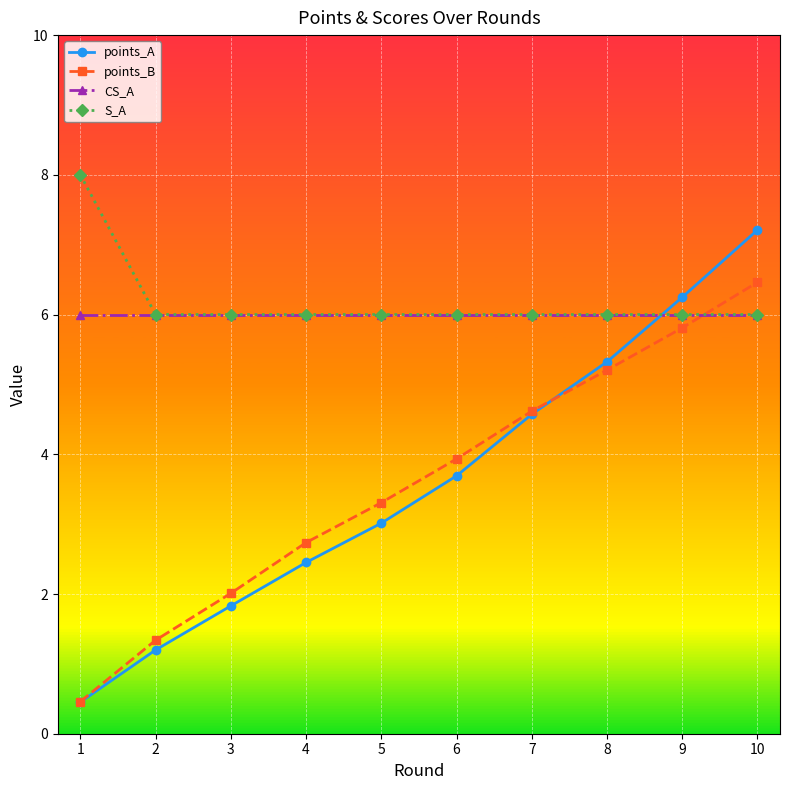

Reading left to right, what are all the values shown in this chart?

points_A: 1=0.5	2=1.2	3=1.8	4=2.5	5=3.0	6=3.7	7=4.6	8=5.3	9=6.2	10=7.2
points_B: 1=0.5	2=1.3	3=2.0	4=2.7	5=3.3	6=3.9	7=4.6	8=5.2	9=5.8	10=6.5
CS_A: 1=6.0	2=6.0	3=6.0	4=6.0	5=6.0	6=6.0	7=6.0	8=6.0	9=6.0	10=6.0
S_A: 1=8.0	2=6.0	3=6.0	4=6.0	5=6.0	6=6.0	7=6.0	8=6.0	9=6.0	10=6.0